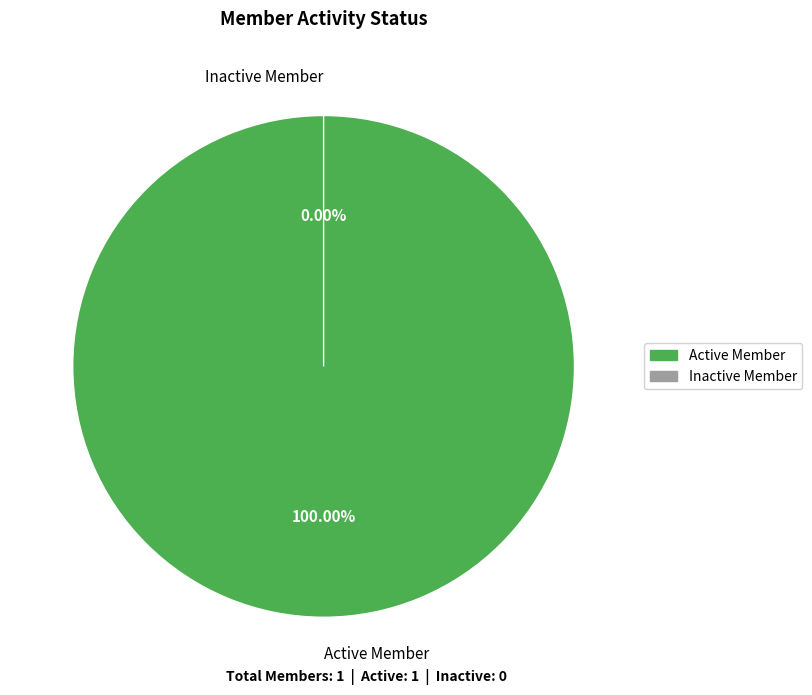

Does Active Member represent more than half of the total?

Yes